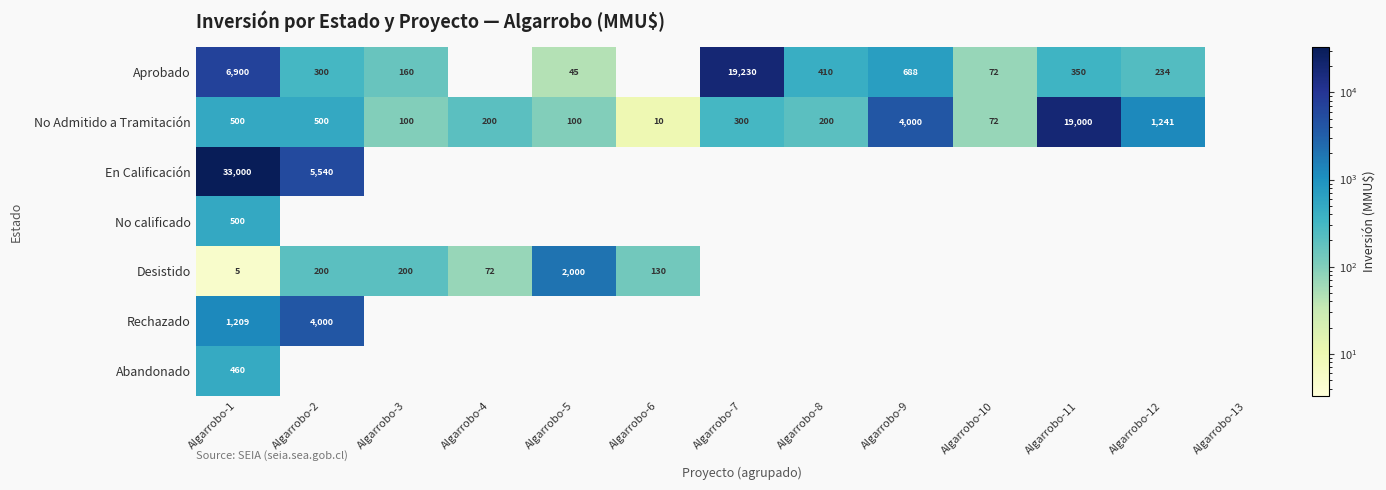

The value of Aprobado at Algarrobo-11 is 350. True or false?

True